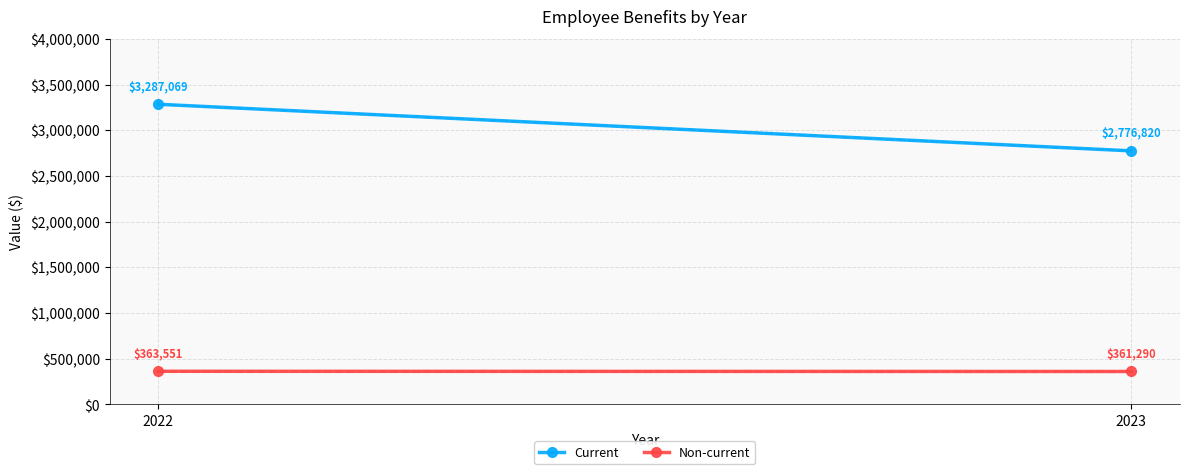

What is the difference between the Current values at 2022 and 2023?

510249